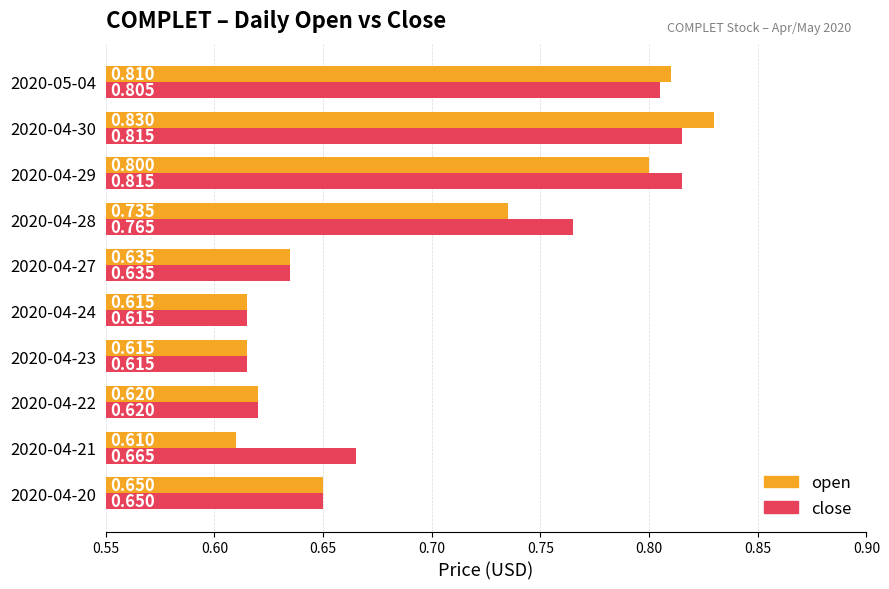

What are all the series names shown in the legend?

open, close